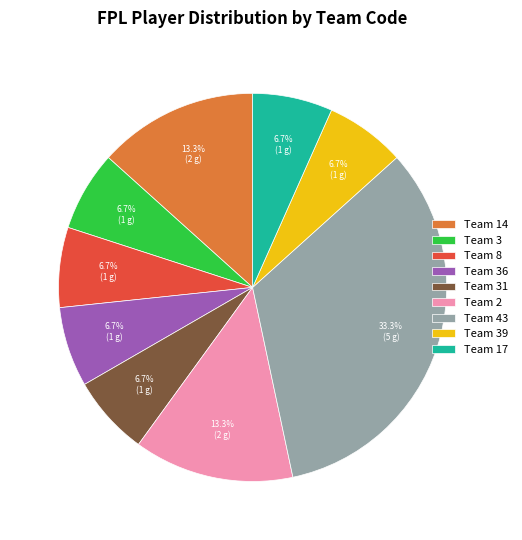

To the nearest percent, what is the difference between the largest and smallest slice percentages?

27%